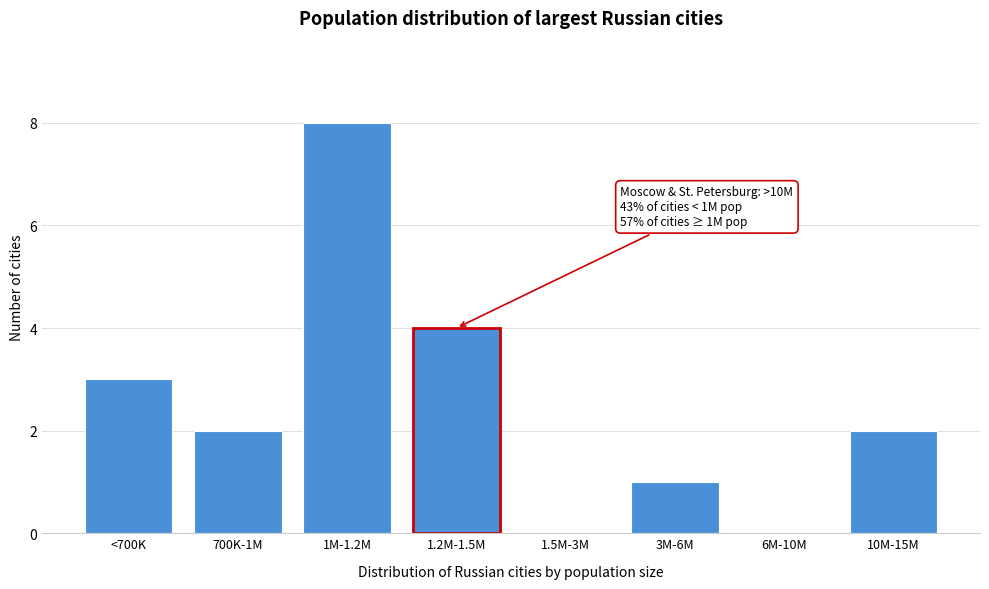

Reading left to right, what are all the values shown in this chart?

<700K=3	700K-1M=2	1M-1.2M=8	1.2M-1.5M=4	1.5M-3M=0	3M-6M=1	6M-10M=0	10M-15M=2